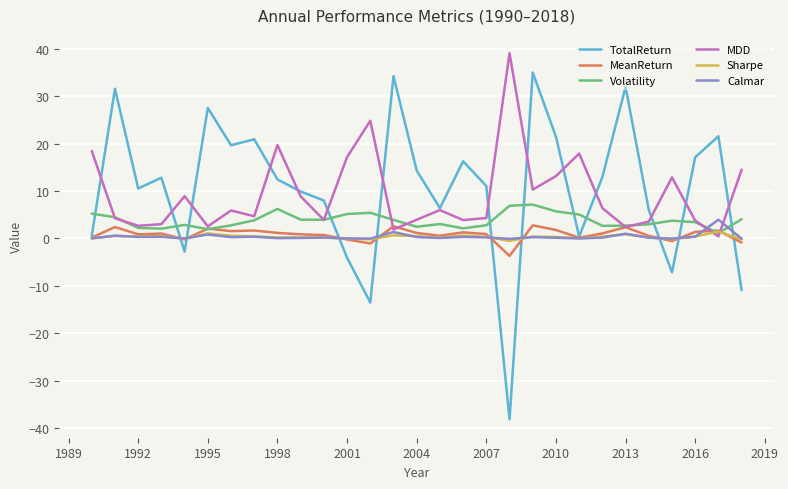

What is the lowest value of the TotalReturn series?

-38.1